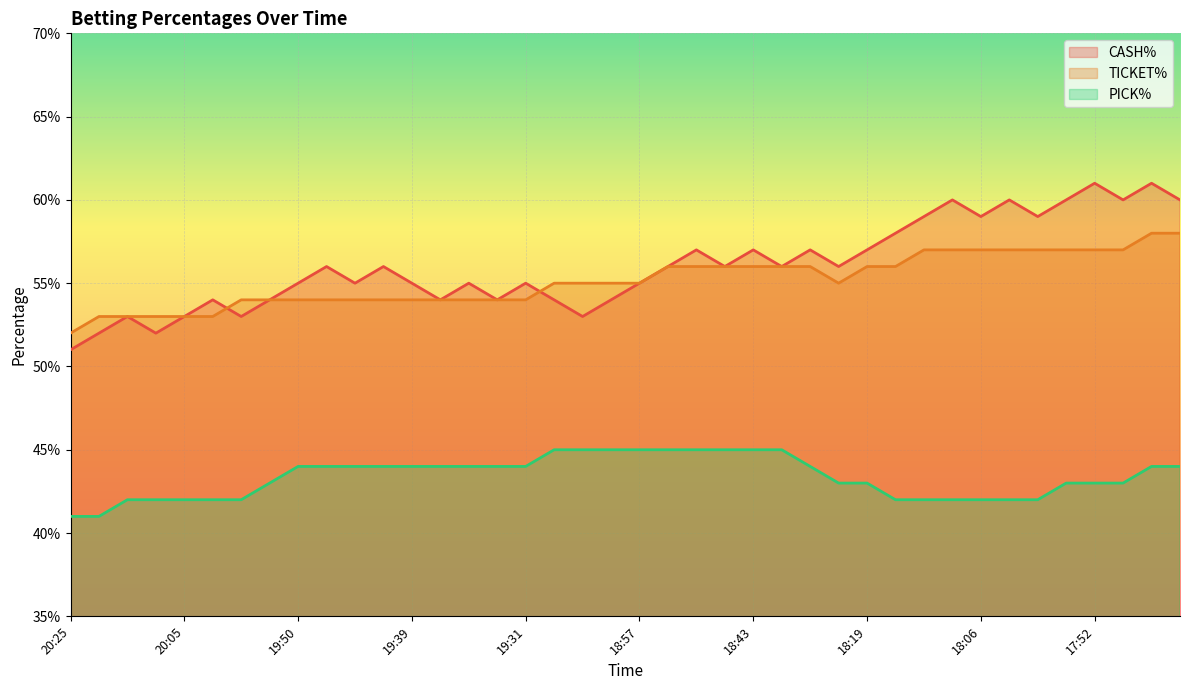

What are all the series names shown in the legend?

CASH%, TICKET%, PICK%